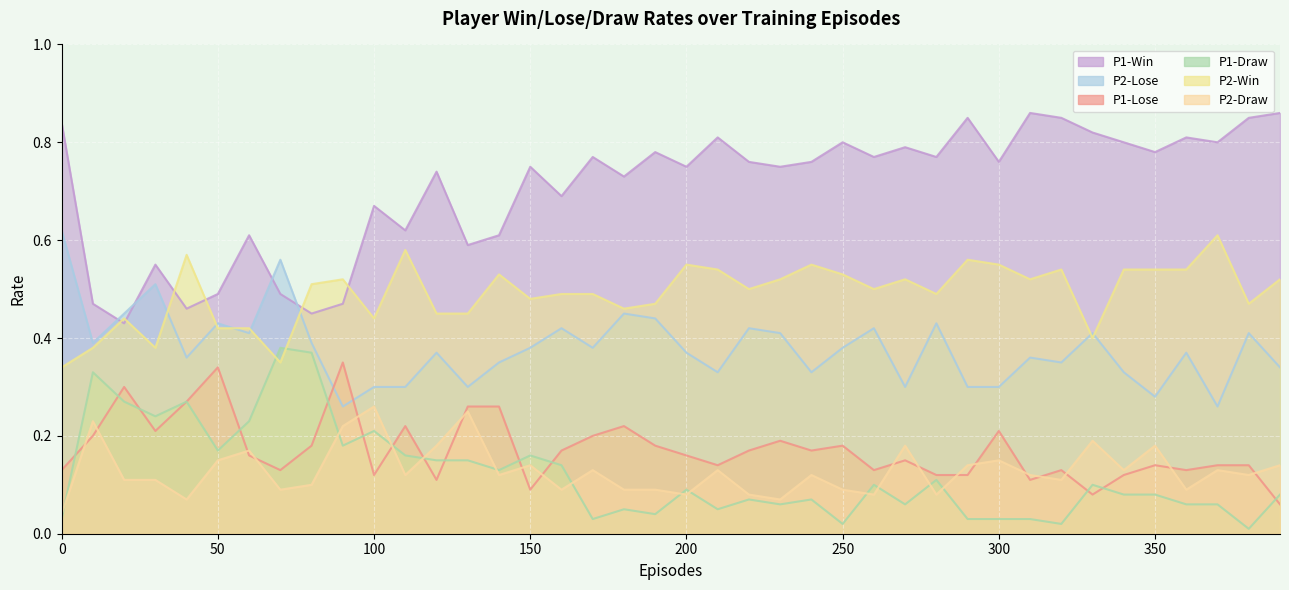

What are all the series names shown in the legend?

P1-Win, P2-Lose, P1-Lose, P1-Draw, P2-Win, P2-Draw